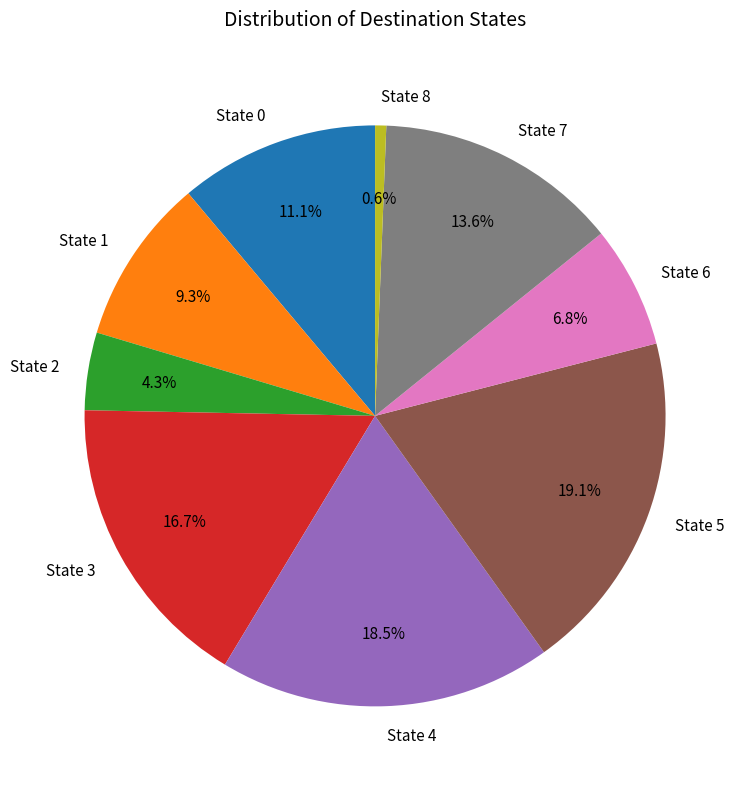

What is the total percentage of State 8 and State 1?

9.9%